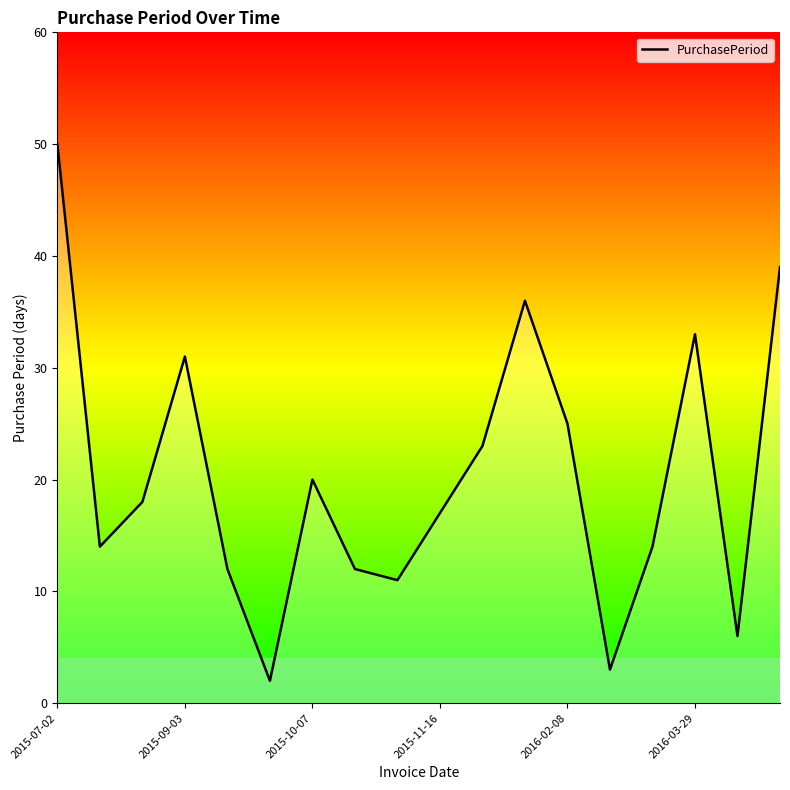

What is the maximum value shown in the chart?

50